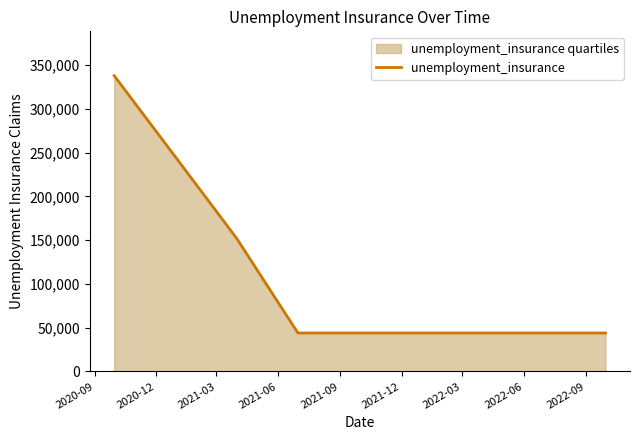

What is the difference between the maximum and second lowest values?

293800